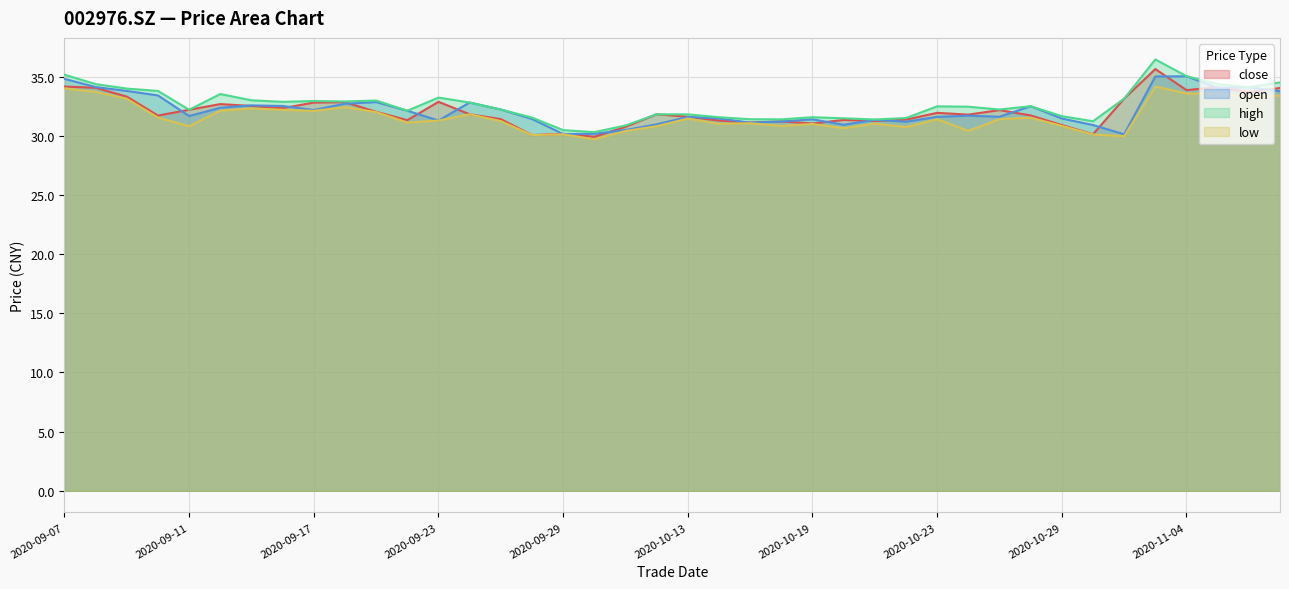

What is the value of the low point at the 14th from the left?

31.8